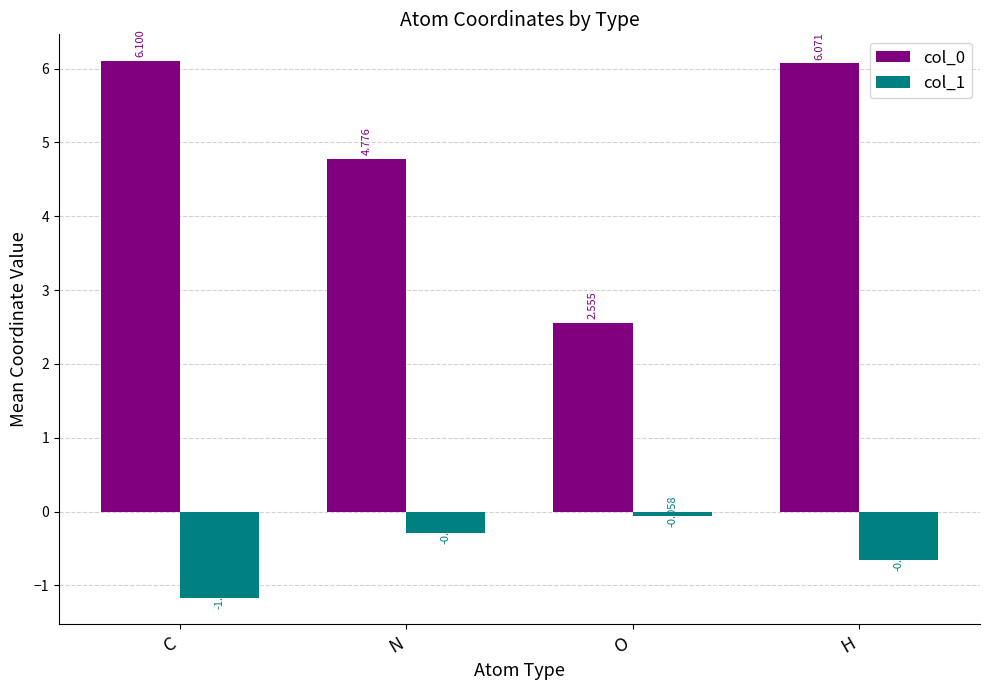

Count the number of categories in the chart.

4